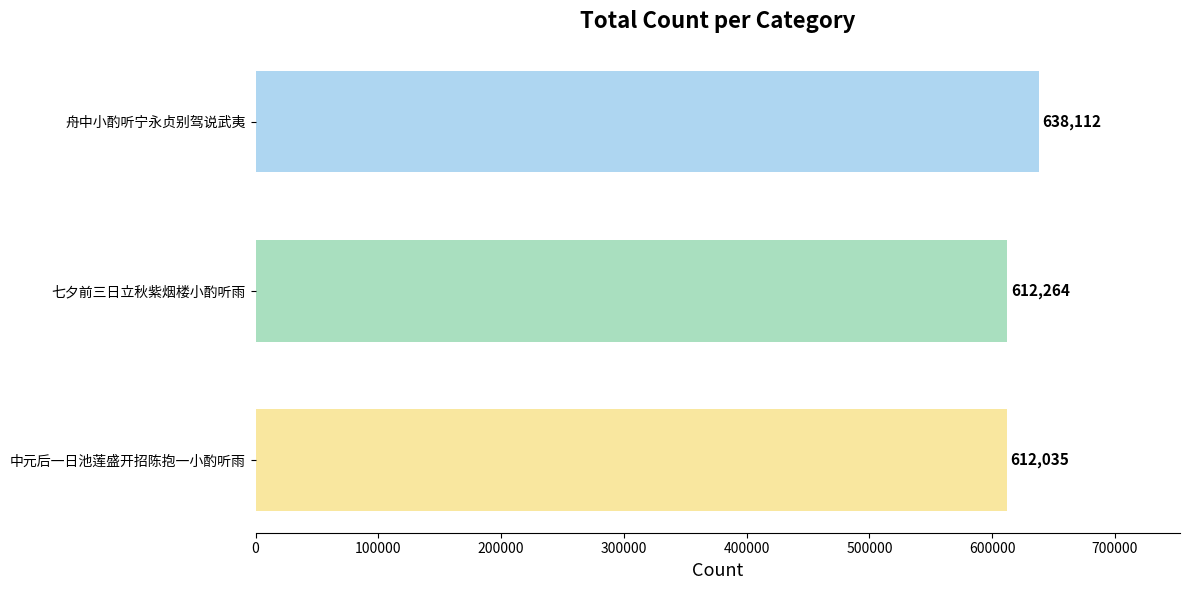

How many bars are there in total?

3